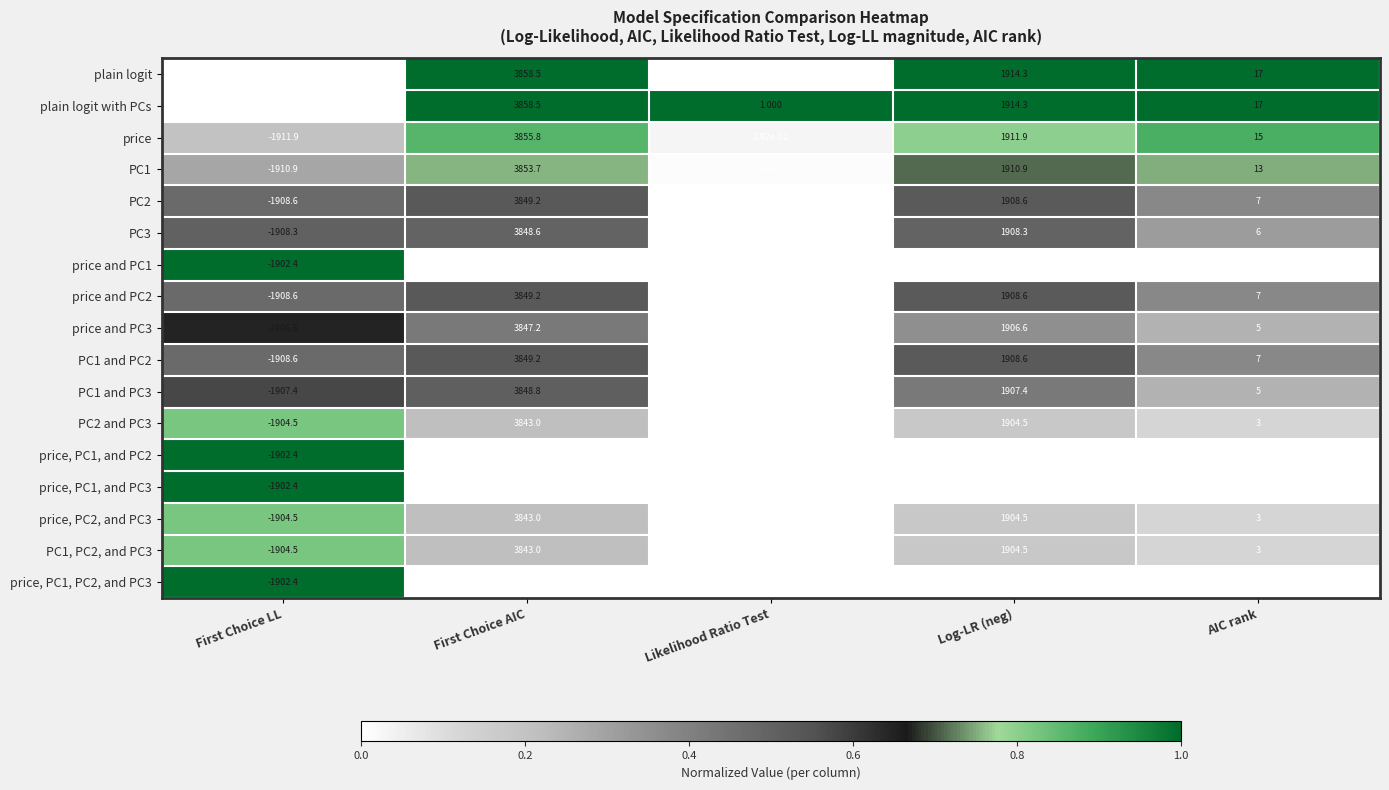

List the labels in order of PC1 value, smallest first.

First Choice LL, Likelihood Ratio Test, AIC rank, Log-LR (neg), First Choice AIC